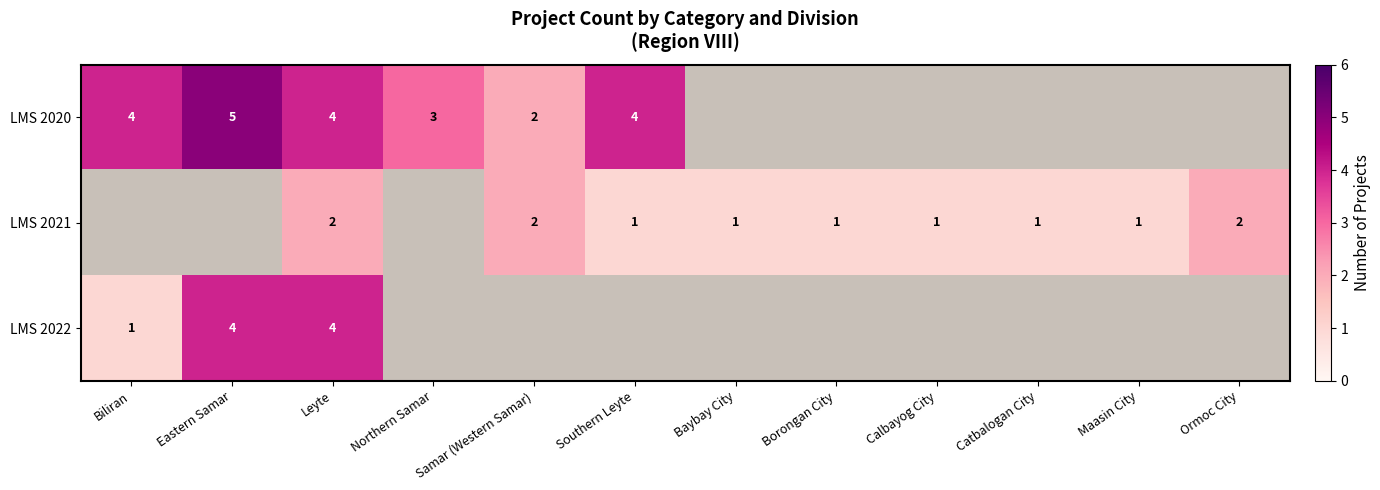

Is it true that LMS 2021 equals 0 at Maasin City?

False